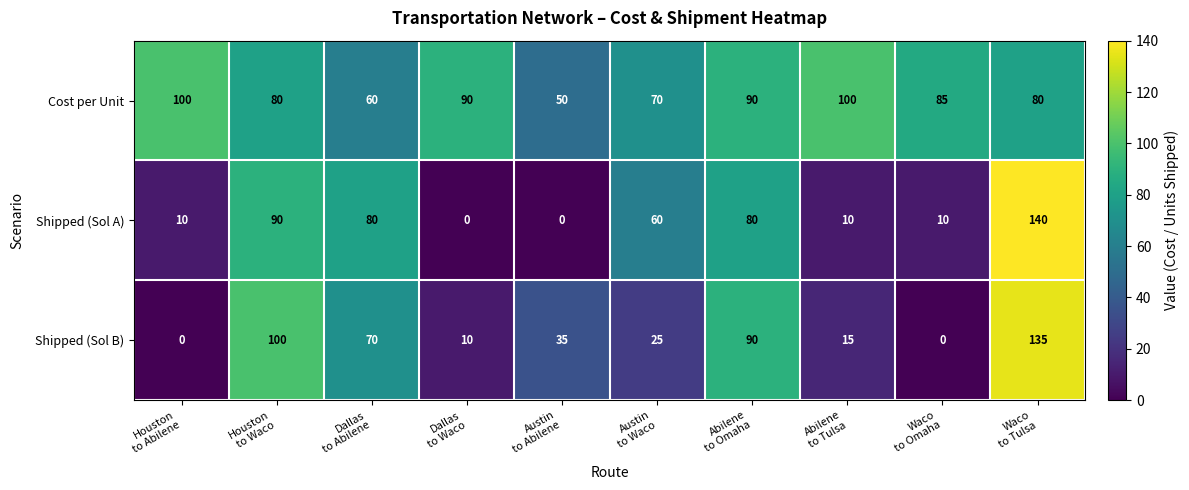

What is the maximum value for Cost per Unit?

100